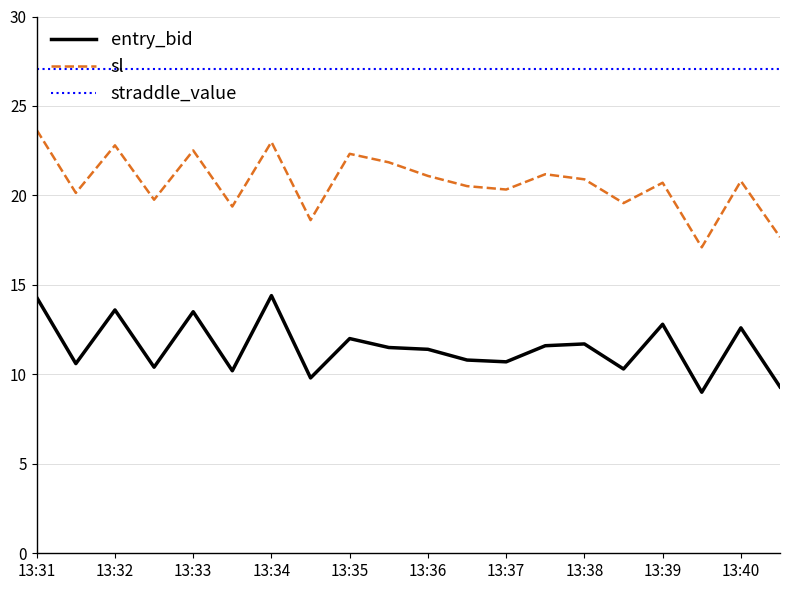

What is the difference between the second highest and second lowest values in the entry_bid series?

5.0